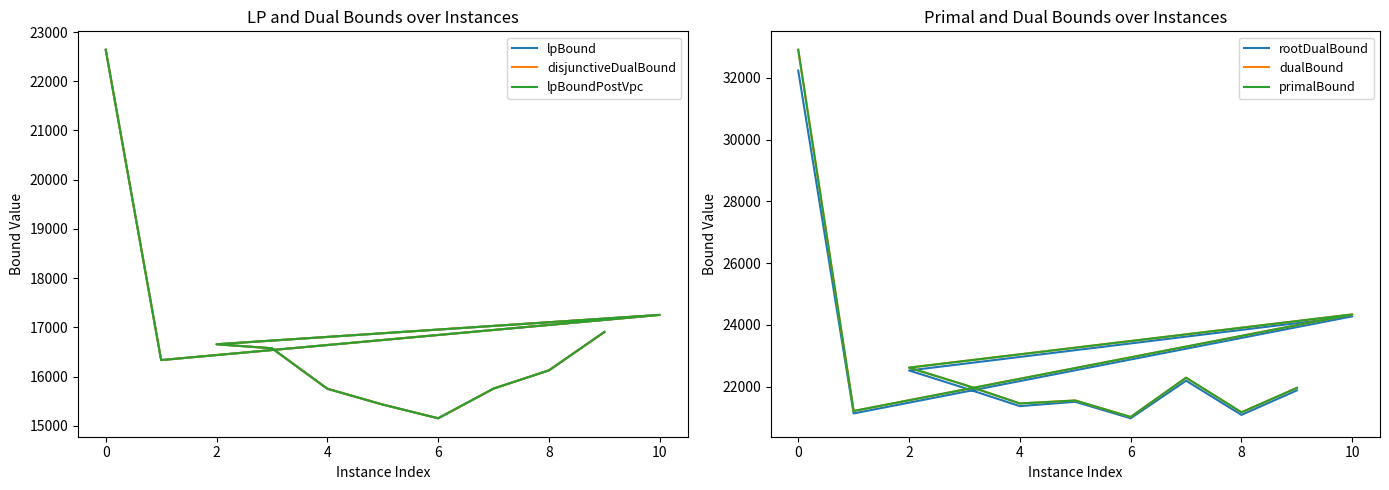

True or false: lpBoundPostVpc has more than 0 interior local peaks.

True